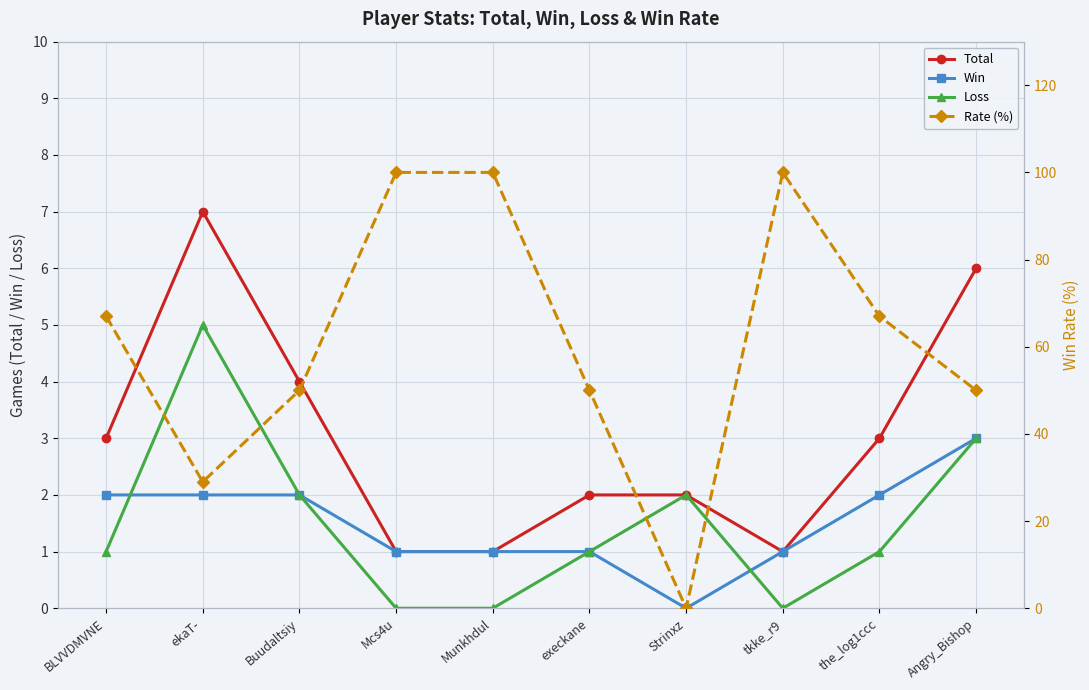

True or false: Loss and Win cross at least once.

True